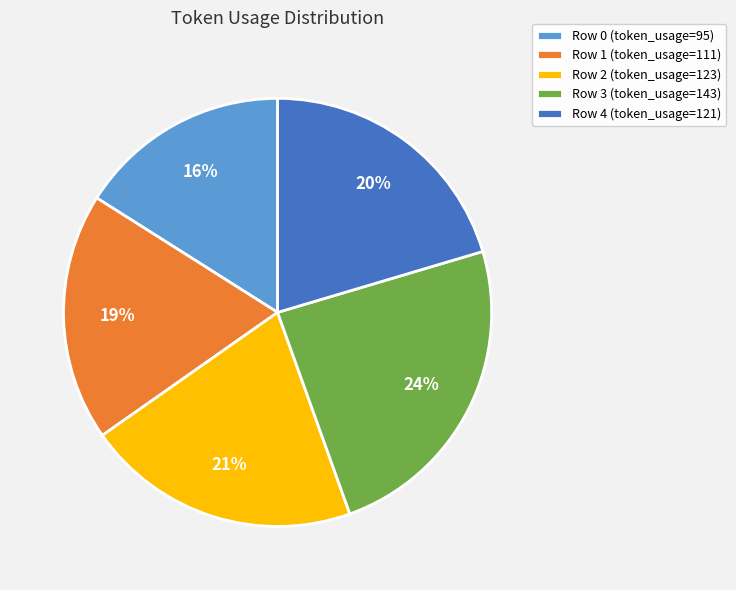

Count the number of slices in the pie.

5